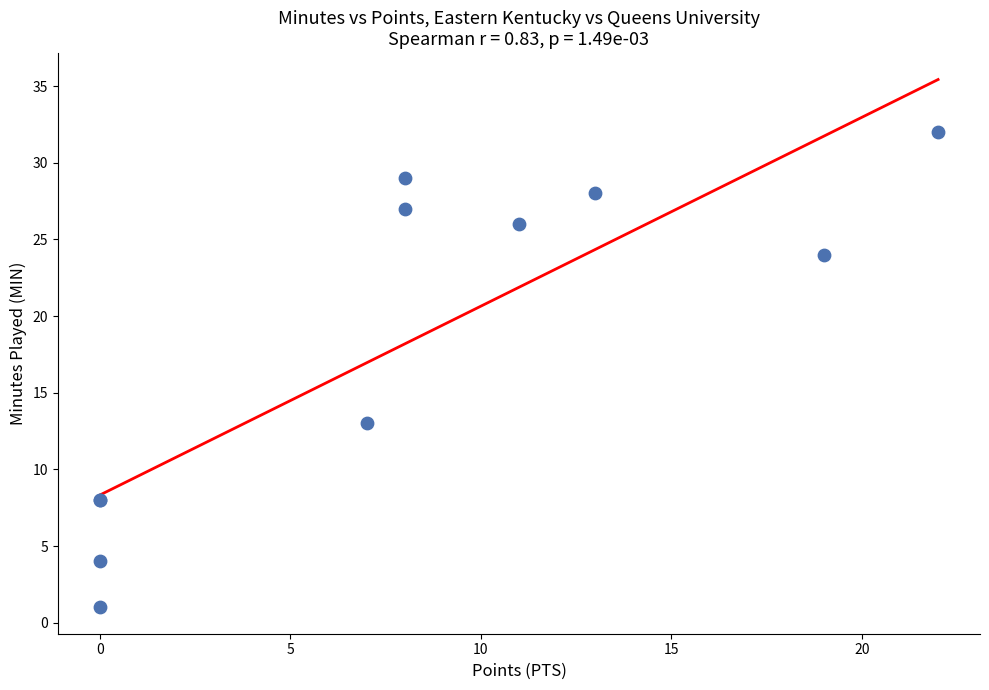

What Y value in the scatter plot is closest to 16?

13